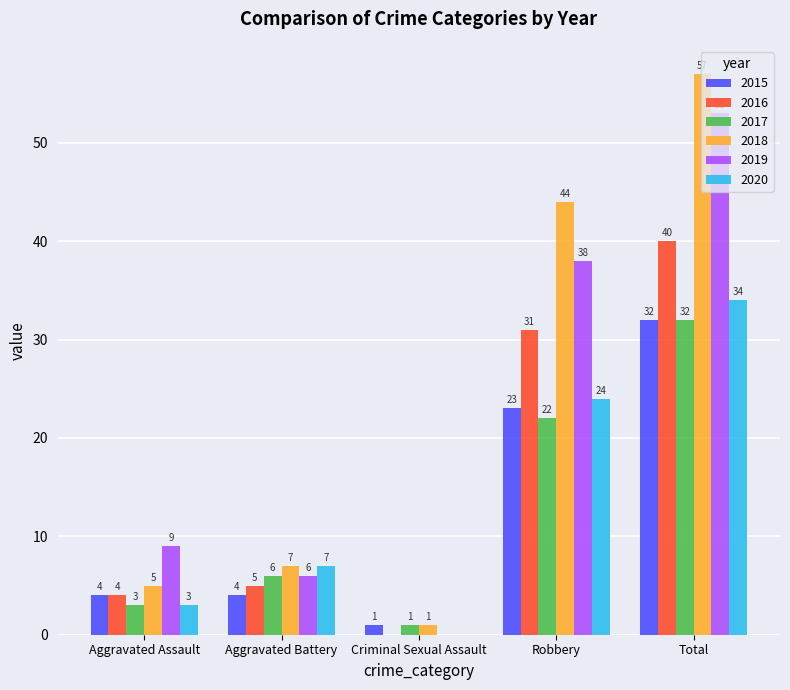

What is the average value of the 2017 series?

13